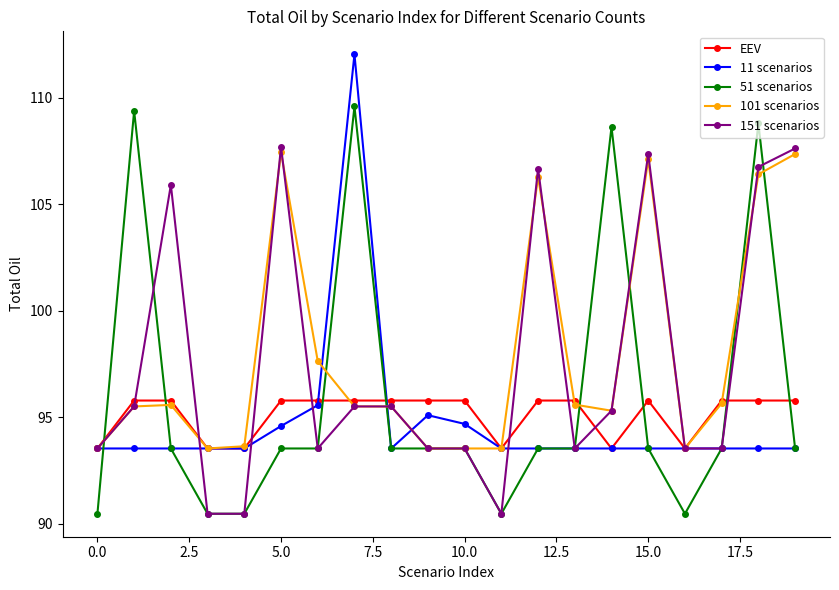

Which series ends up on top after the final intersection of EEV and 151 scenarios?

151 scenarios